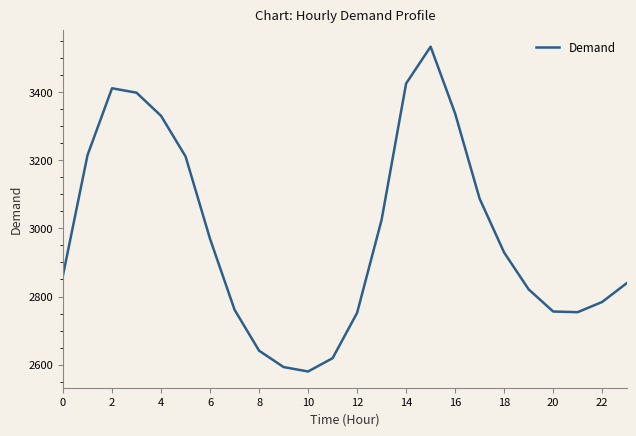

How many categories are shown in the chart?

24